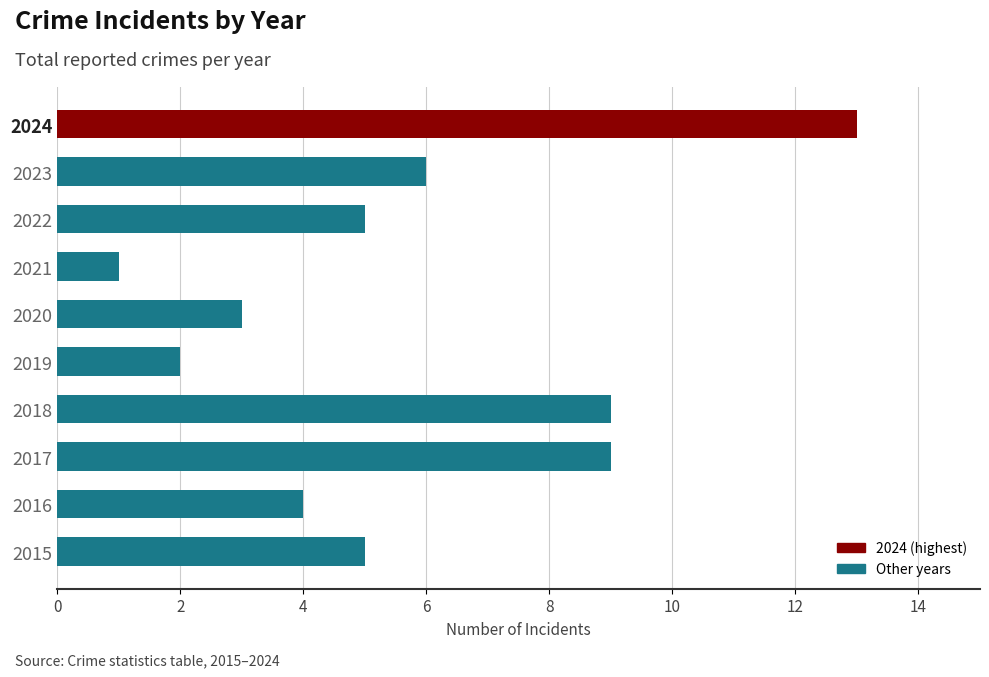

Reading bottom to top, list all the values displayed in this chart.

2015=5	2016=4	2017=9	2018=9	2019=2	2020=3	2021=1	2022=5	2023=6	2024=13